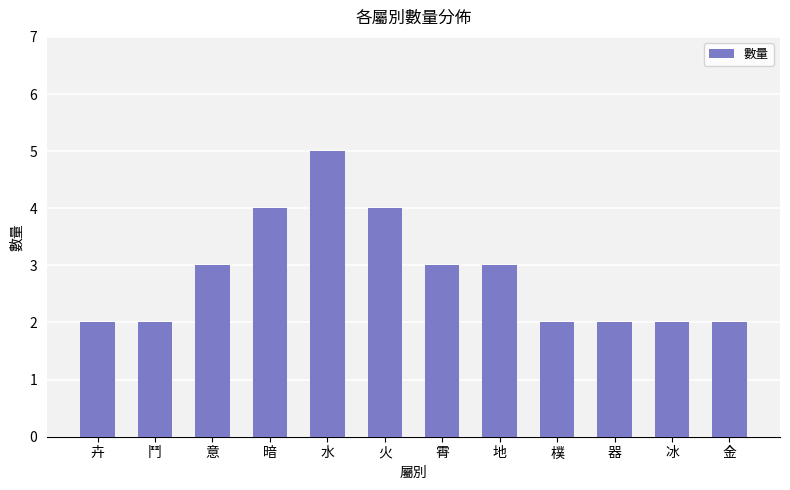

Does the chart contain any negative values?

No